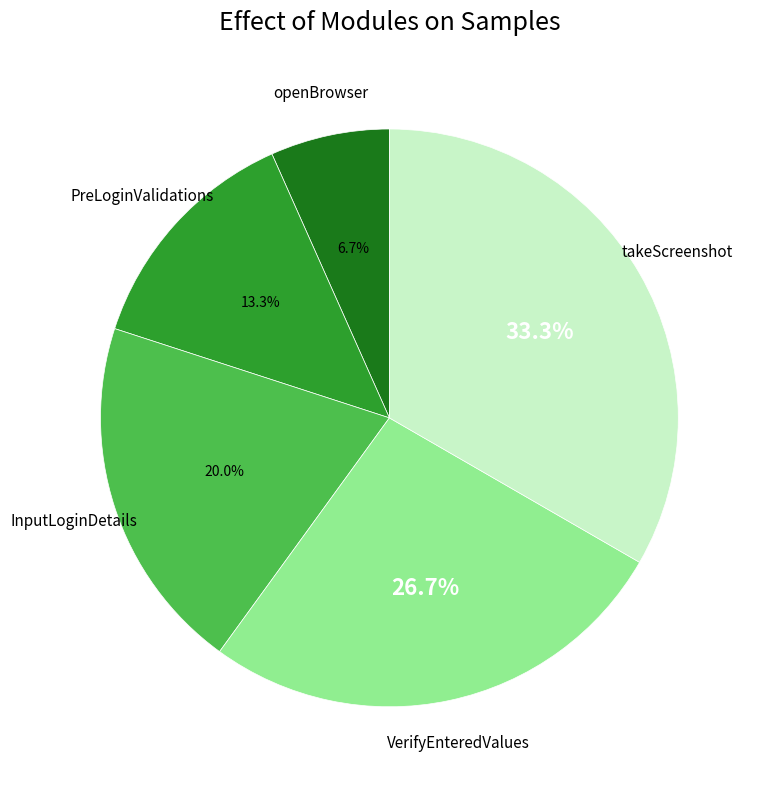

Is there any slice that represents more than half of the pie?

No